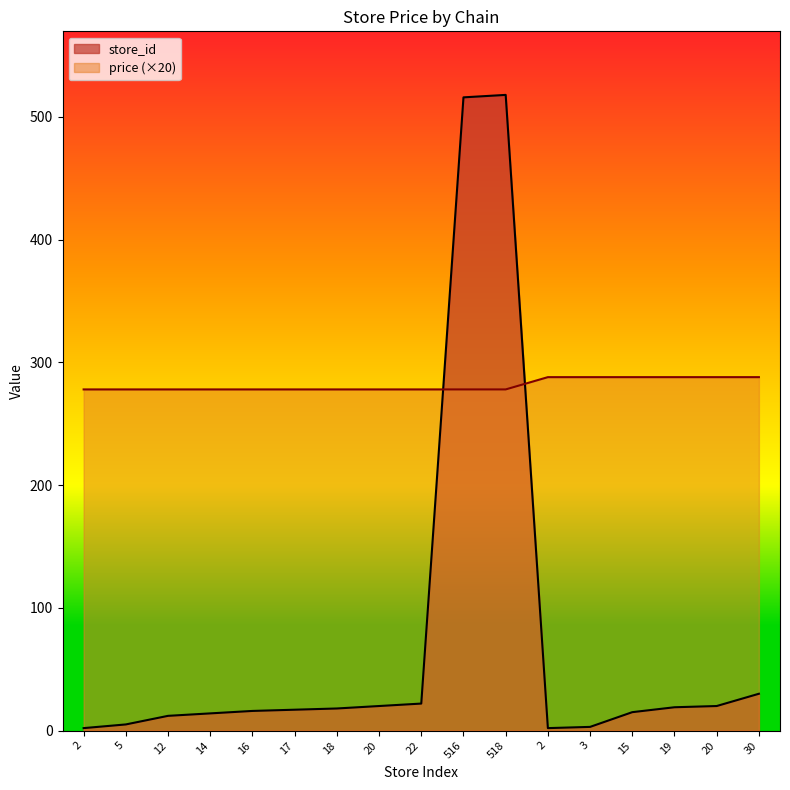

True or false: price has more than 1 interior local peaks.

False